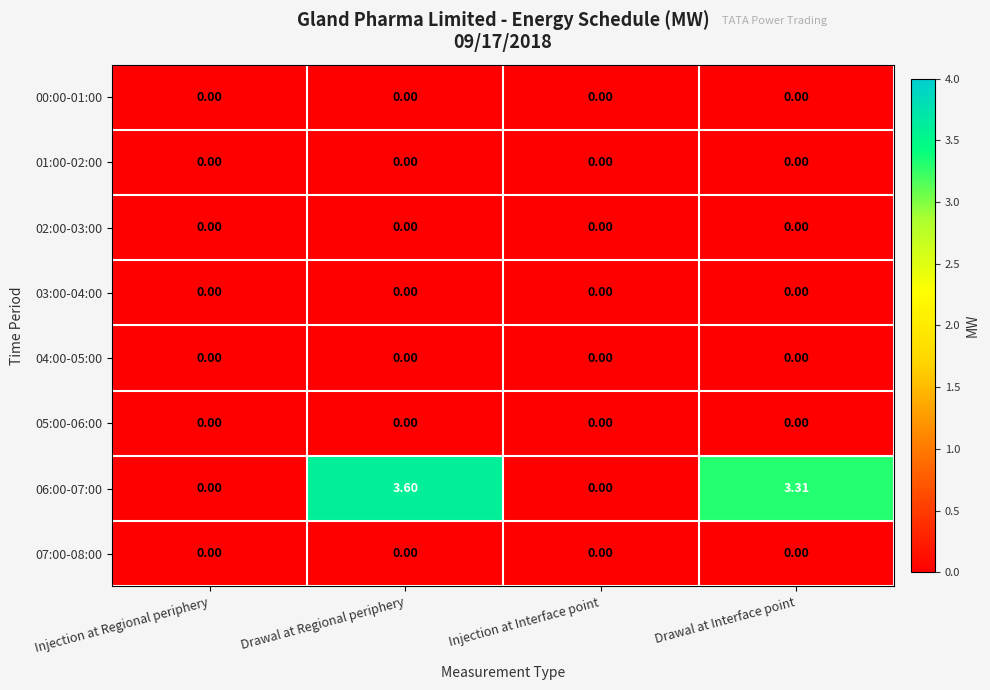

Count the number of data series in this chart.

8